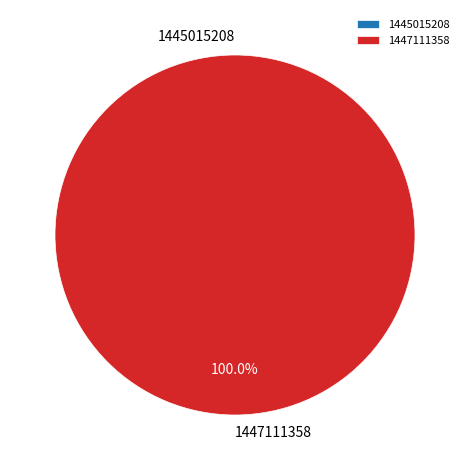

Rank the categories by value from highest to lowest.

1447111358, 1445015208